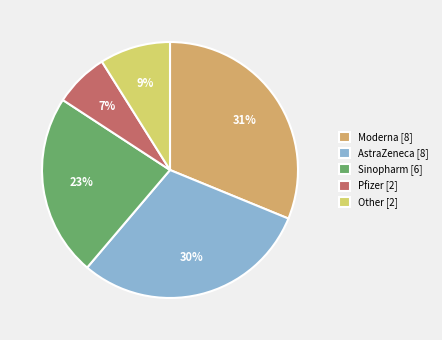

Combined, do Pfizer [2] and Sinopharm [6] account for over 50%?

No